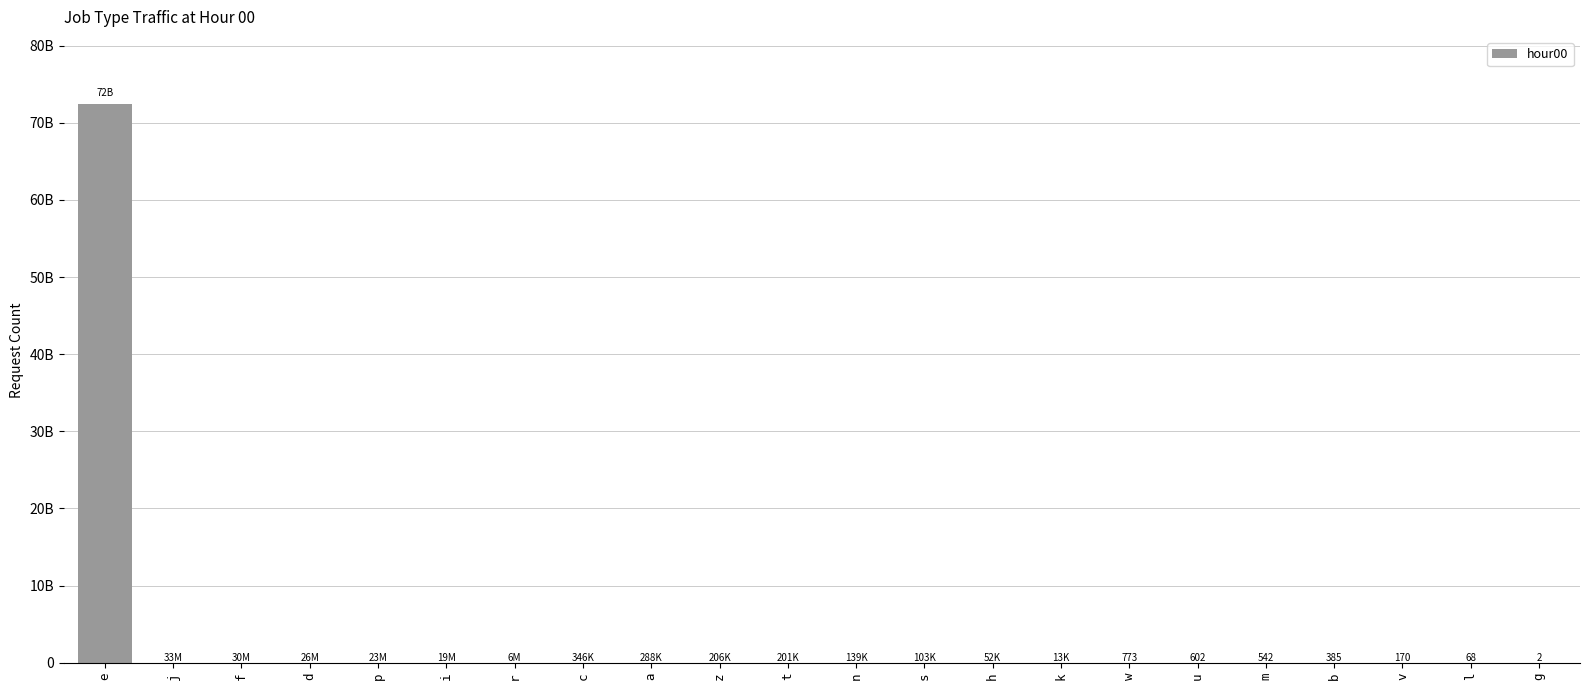

The value at p is 23368750. True or false?

True